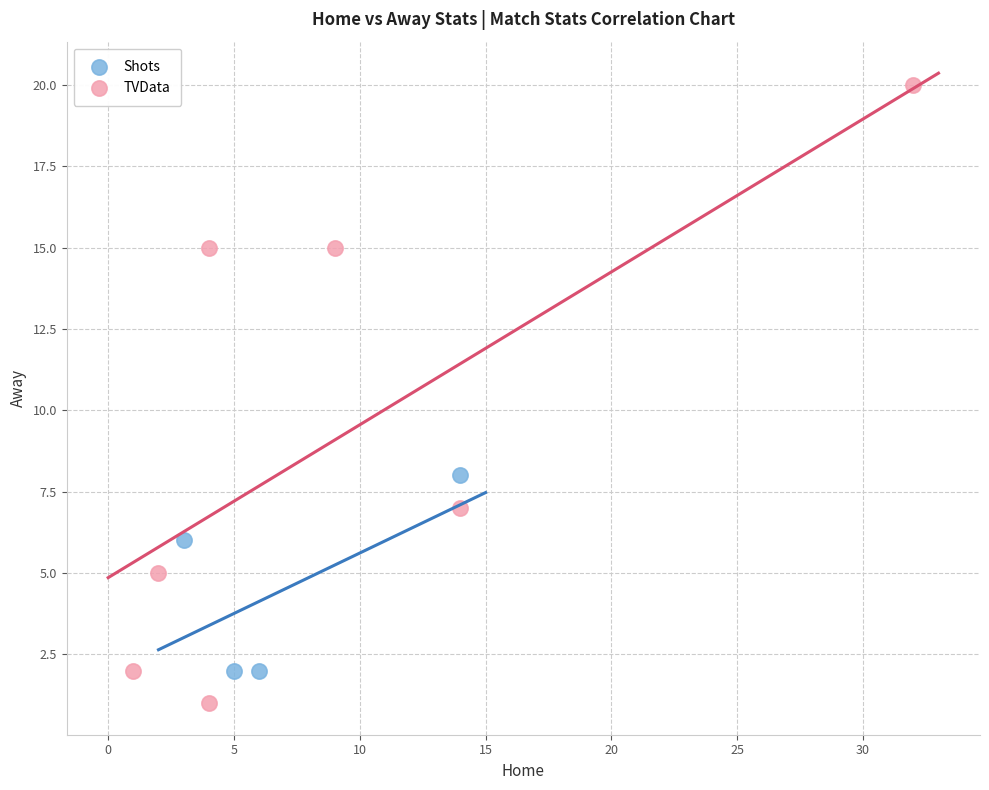

Which series has the widest spread of Y values?

TVData